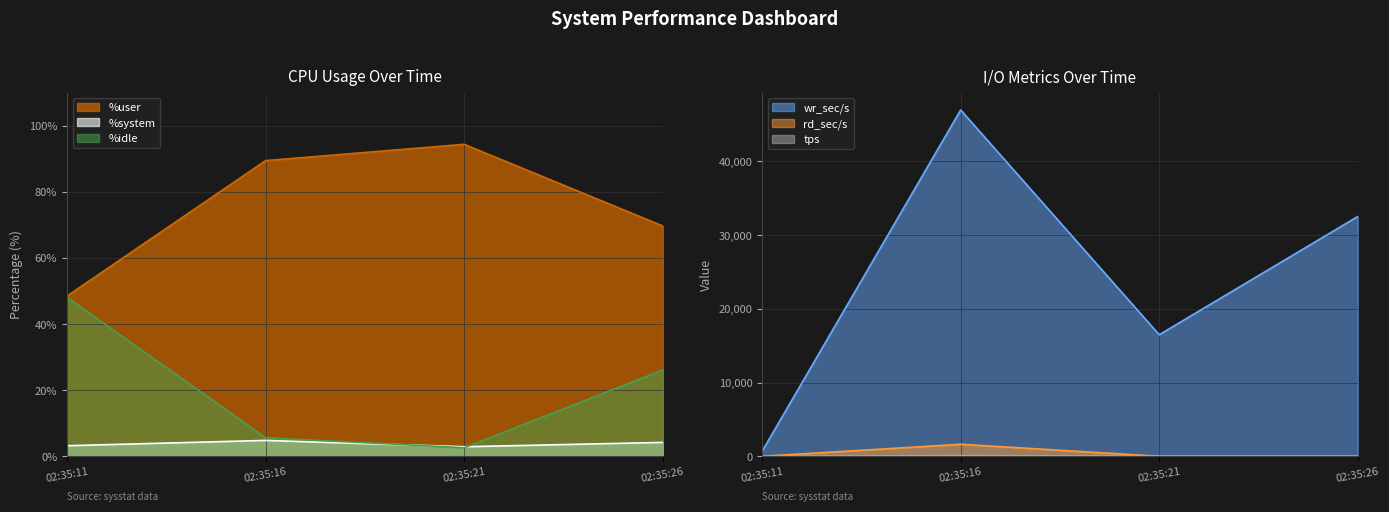

What is the value of the wr_sec/s point at the 2nd from the left?

46979.2